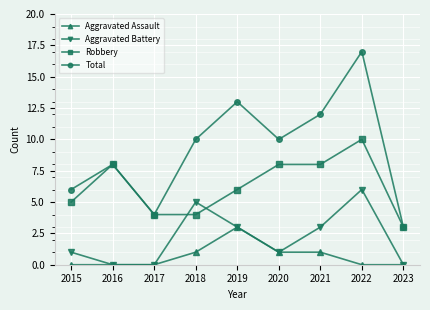

What is the difference between the Robbery values at 2017 and 2019?

2